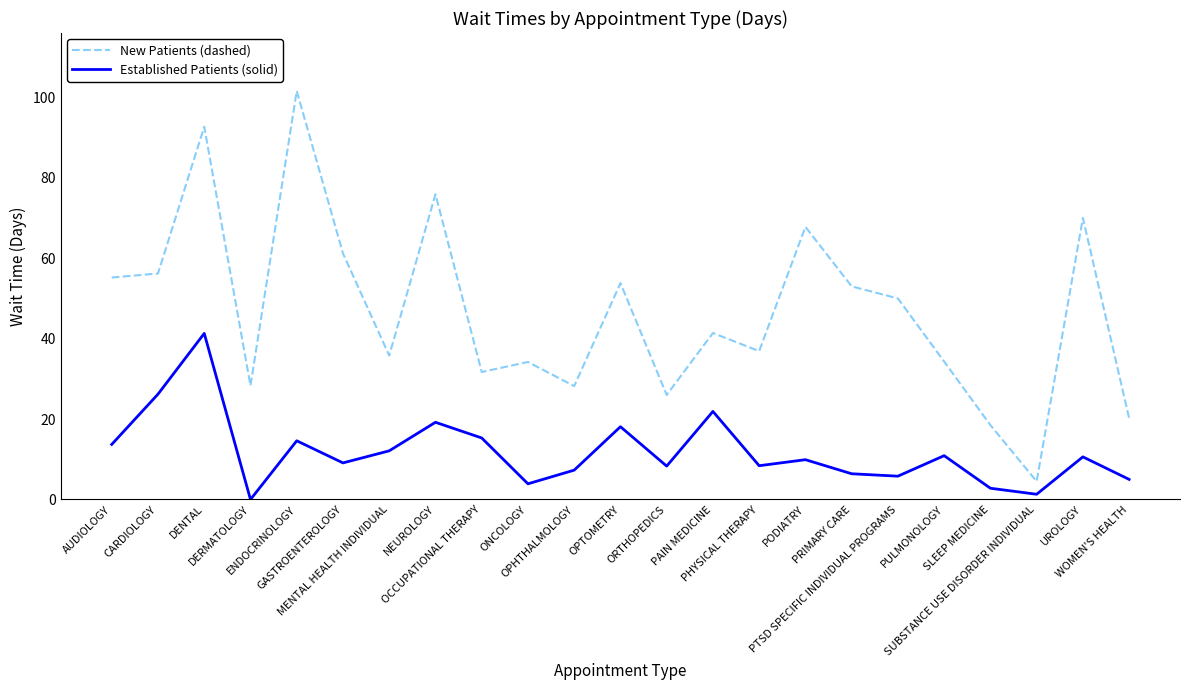

At which label does Established Patients (solid) reach its minimum?

DERMATOLOGY